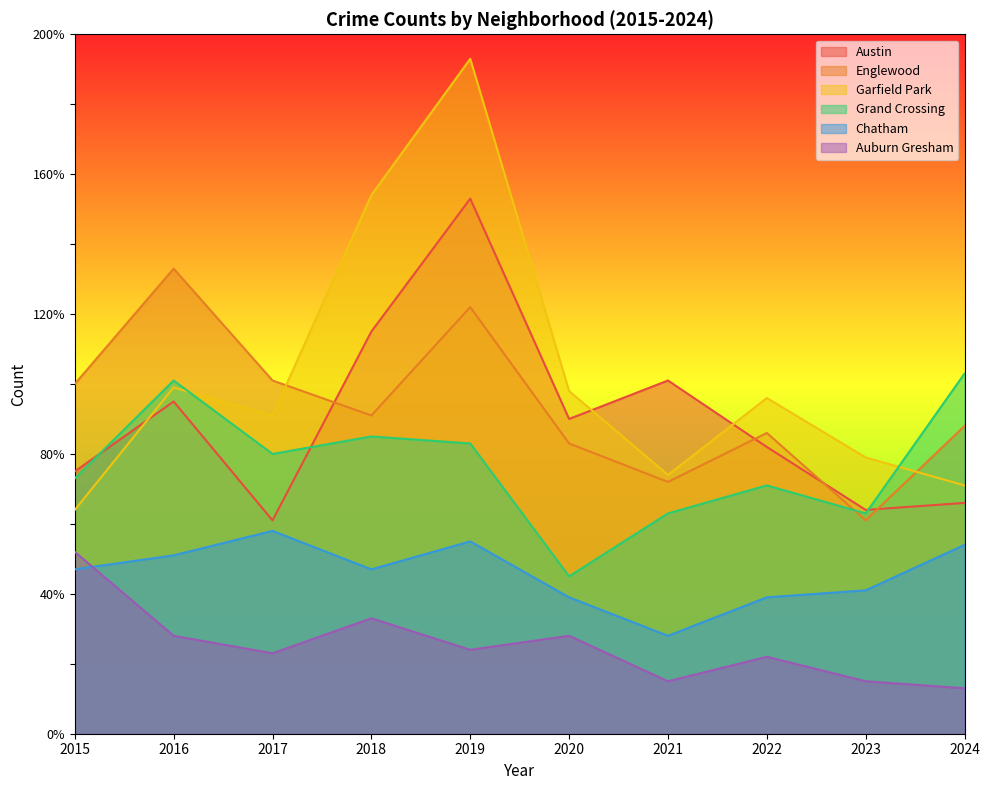

What is the value of the Chatham point at the 9th from the left?

41